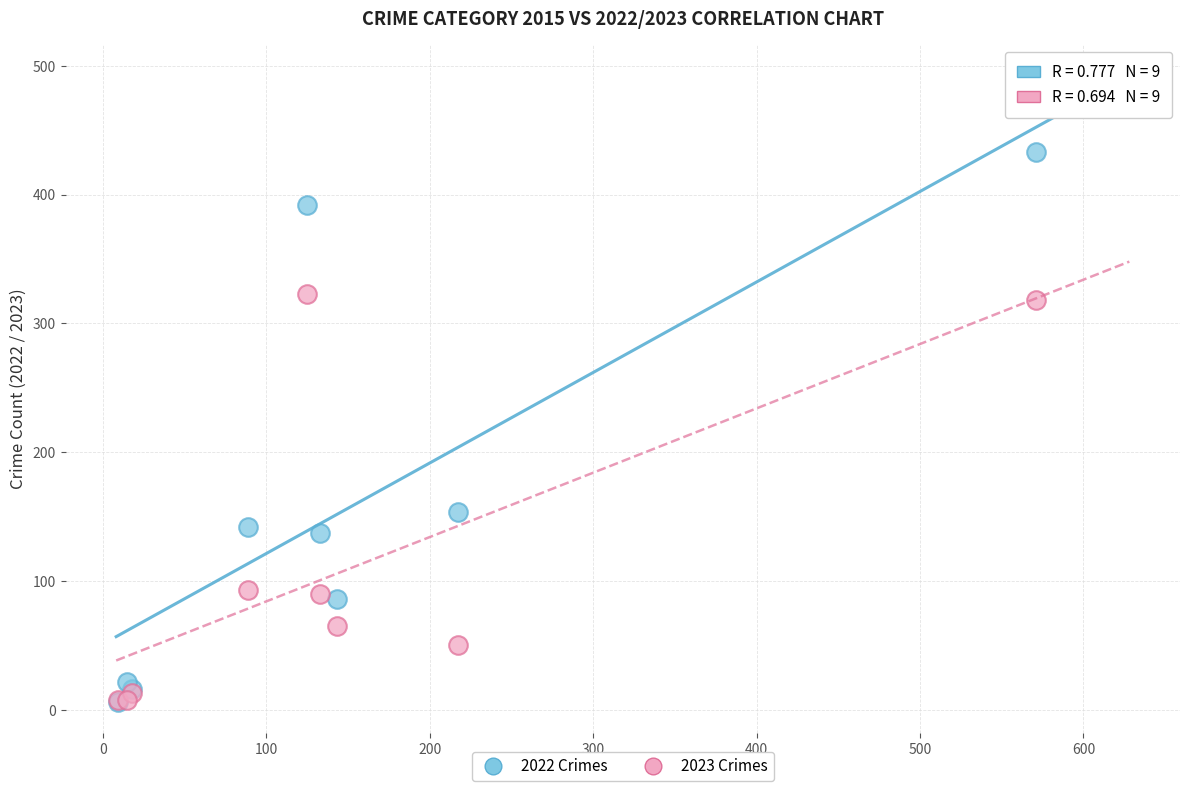

Which series has the largest Y range (max minus min)?

2022 Crimes